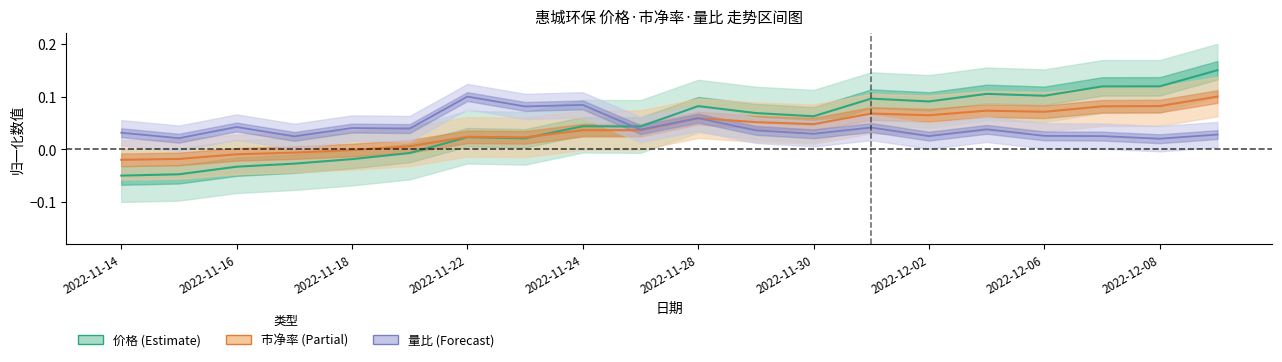

What is the sum of the 价格 values at 2022-11-15 and 2022-12-05?

0.1